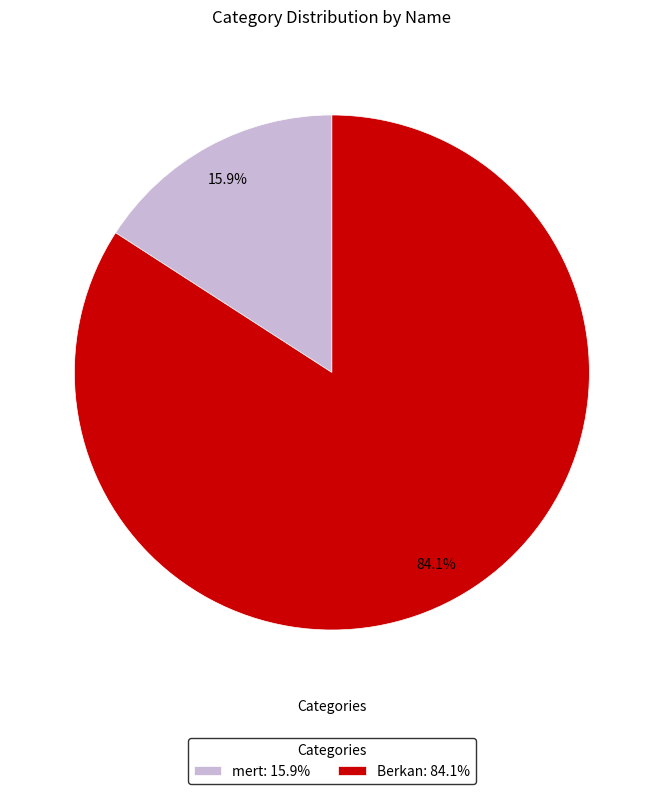

Approximately how many times larger is the value at Berkan: 84.1% compared to mert: 15.9%?

5.3